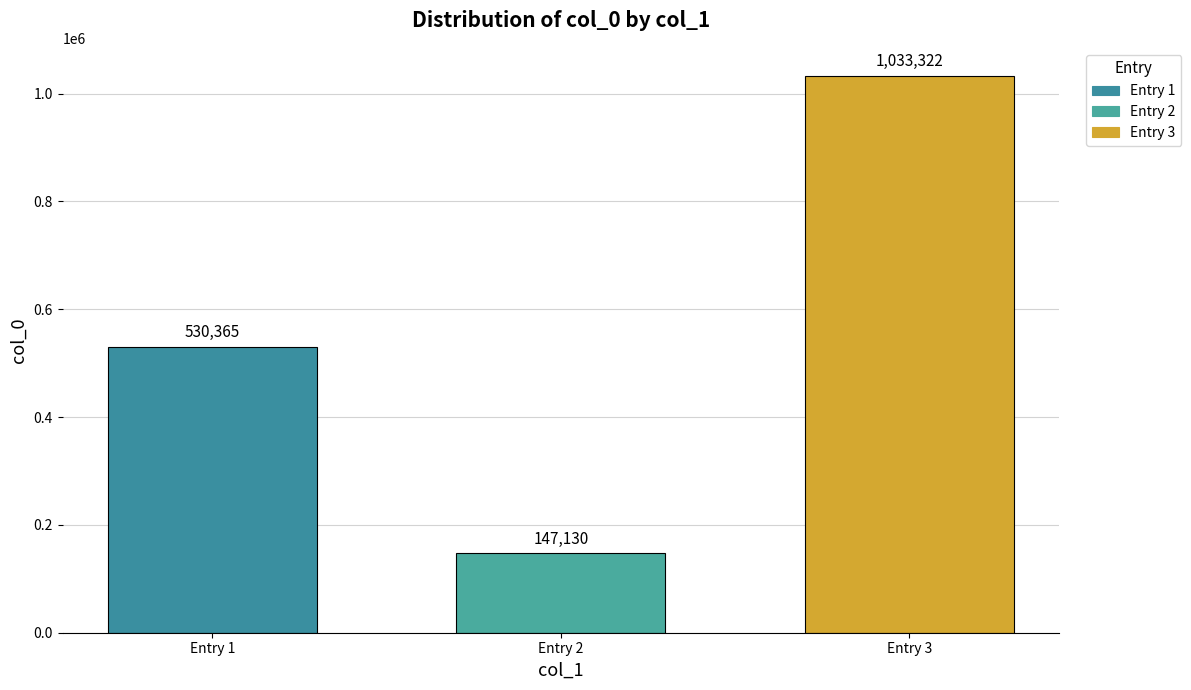

What is the change in value from Entry 1 to Entry 2?

-383235